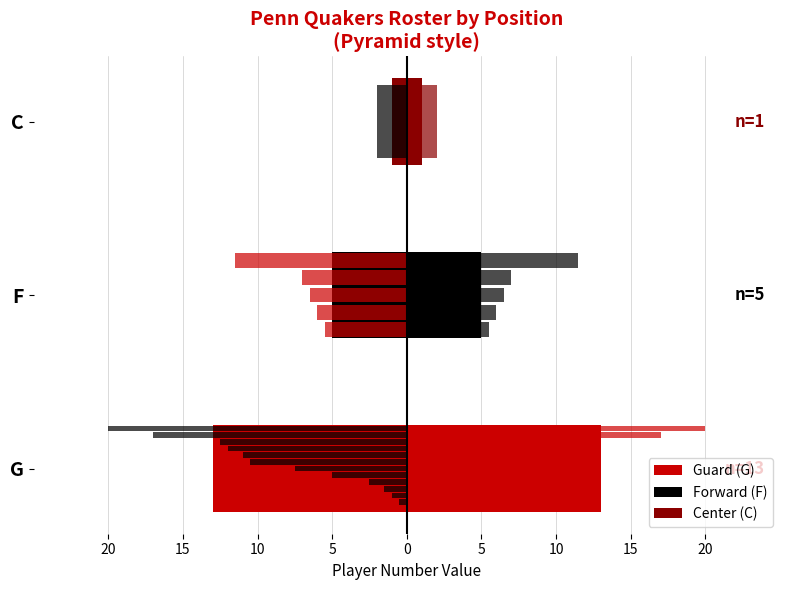

Read the Count (right) value at F, to the nearest 5.

5